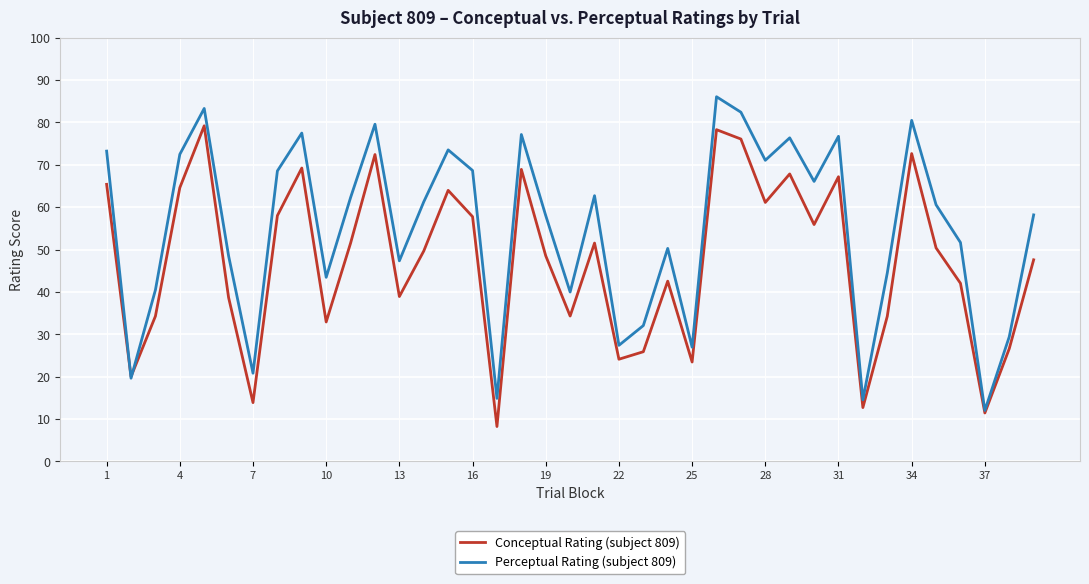

Which series has the largest total across all categories?

Perceptual Rating (subject 809)